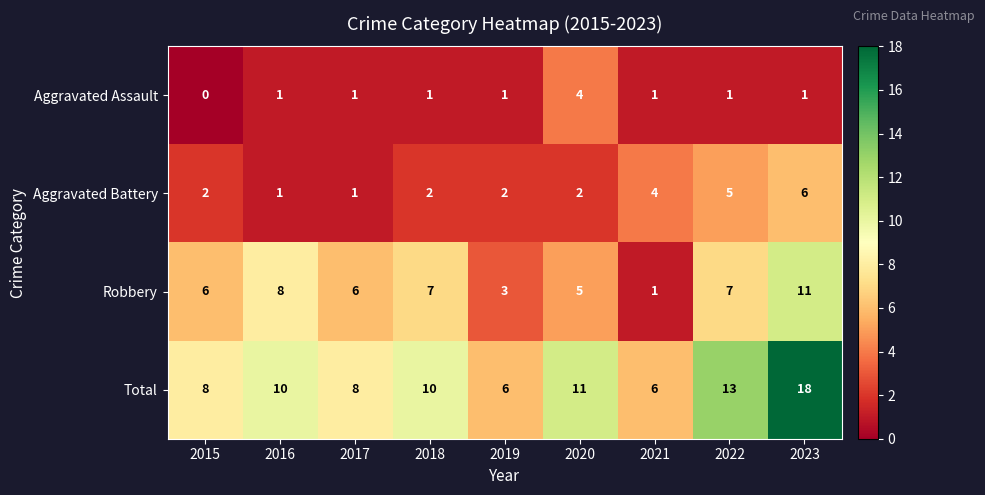

Rank the series by their maximum value, from lowest to highest.

Aggravated Assault, Aggravated Battery, Robbery, Total